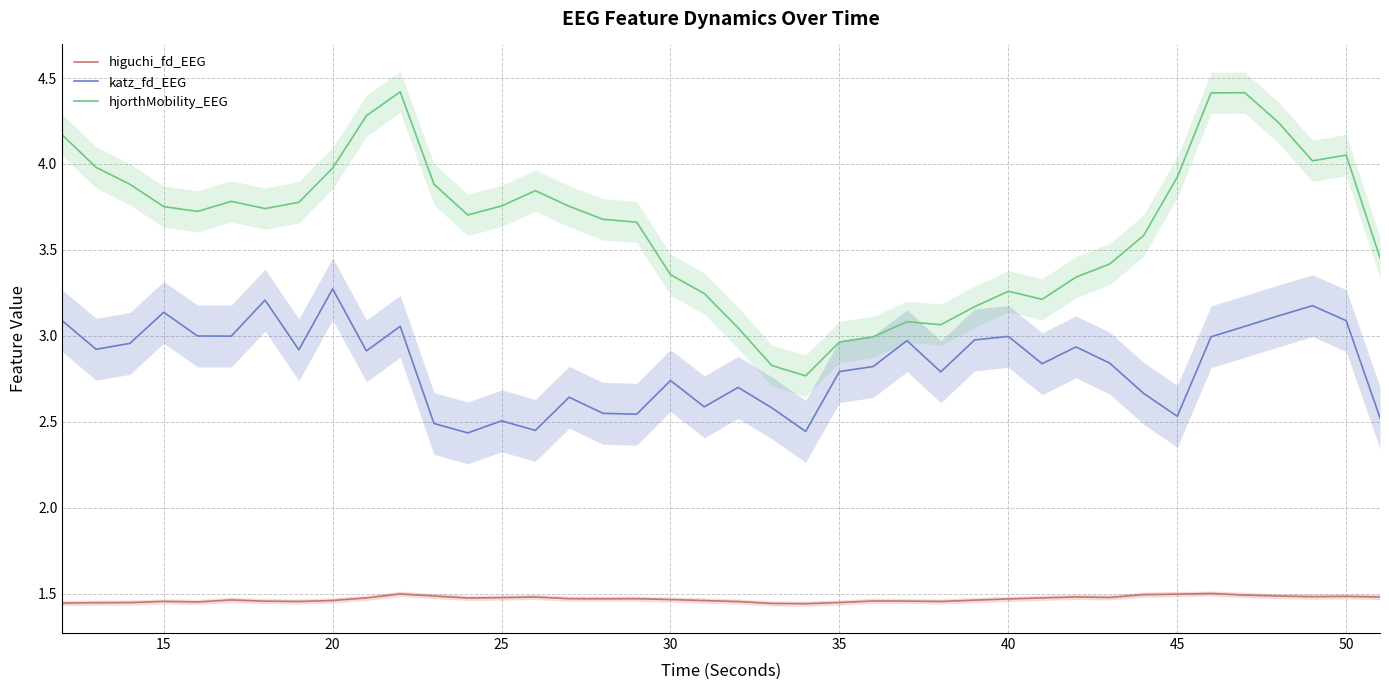

True or false: katz_fd_EEG has more than 0 interior local peaks.

True